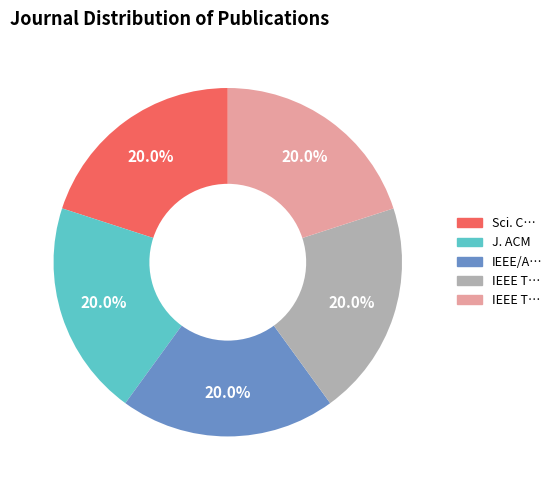

Is there a majority slice in this chart?

No